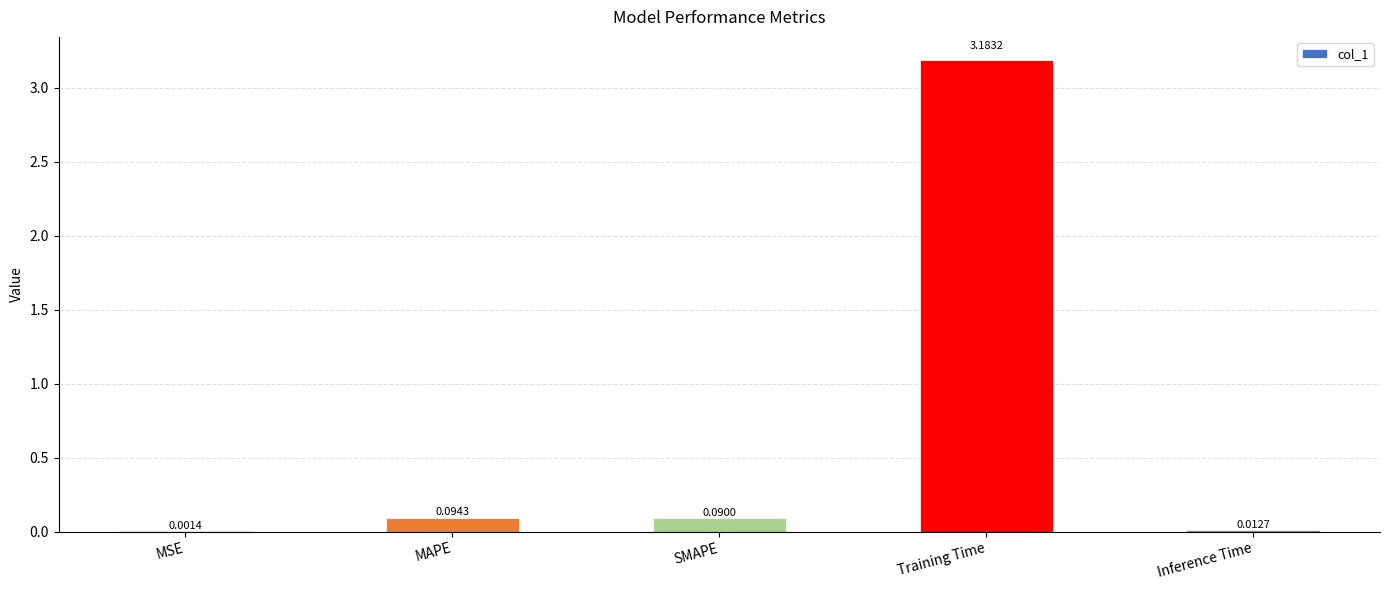

At which category does the chart reach its peak across all series?

Training Time